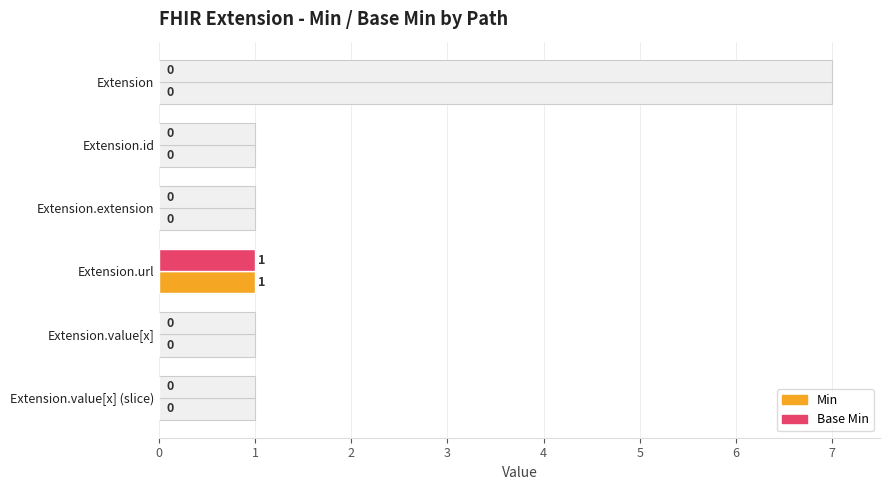

What are all the series names shown in the legend?

Min, Base Min